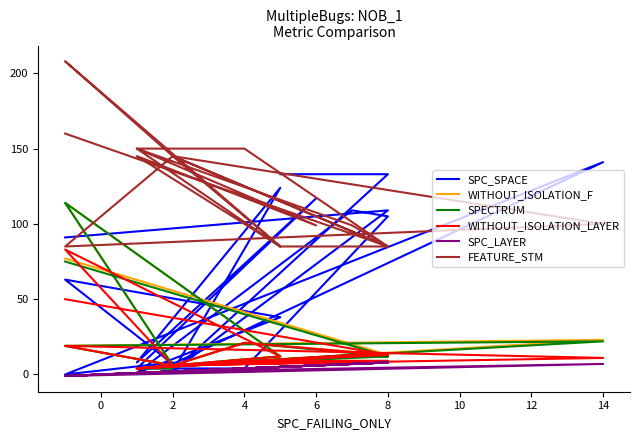

Does the chart display data point markers on the line(s)?

No